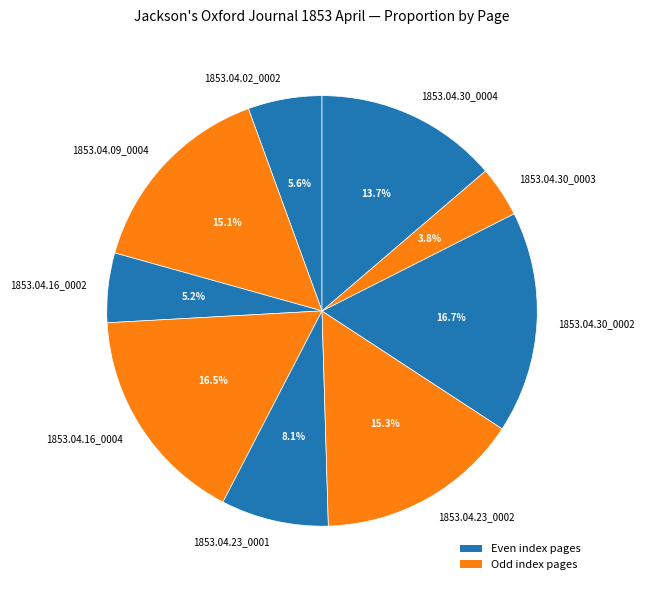

Is there a majority slice in this chart?

No